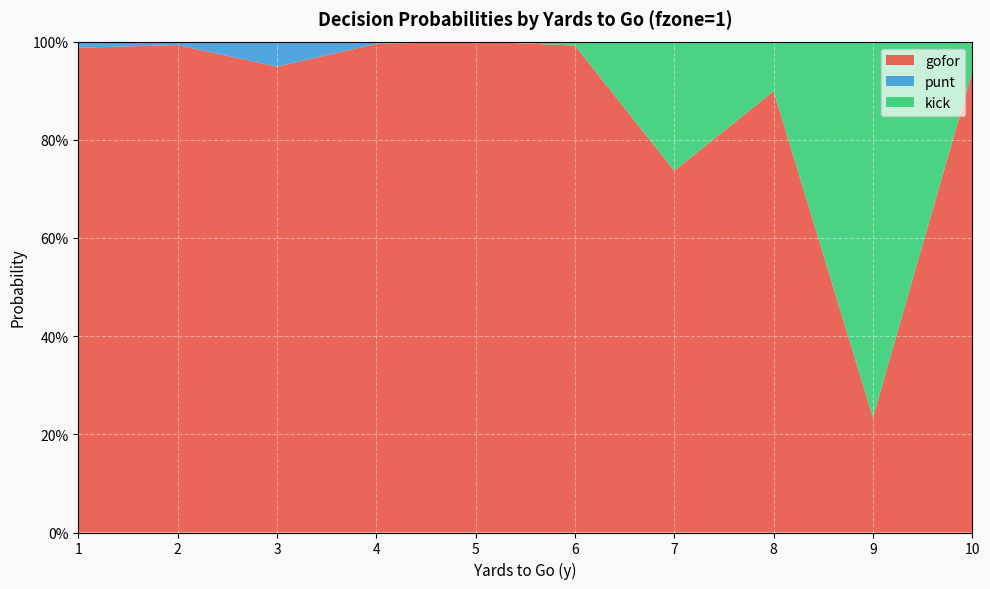

Reading left to right, what are all the values shown in this chart?

gofor: 1=1.0	2=1.0	3=0.9	4=1.0	5=1.0	6=1.0	7=0.7	8=0.9	9=0.2	10=0.9
punt: 1=0.0	2=0.0	3=0.1	4=0.0	5=0.0	6=0.0	7=0.0	8=0.0	9=0.0	10=0.0
kick: 1=0.0	2=0.0	3=0.0	4=0.0	5=0.0	6=0.0	7=0.3	8=0.1	9=0.8	10=0.1